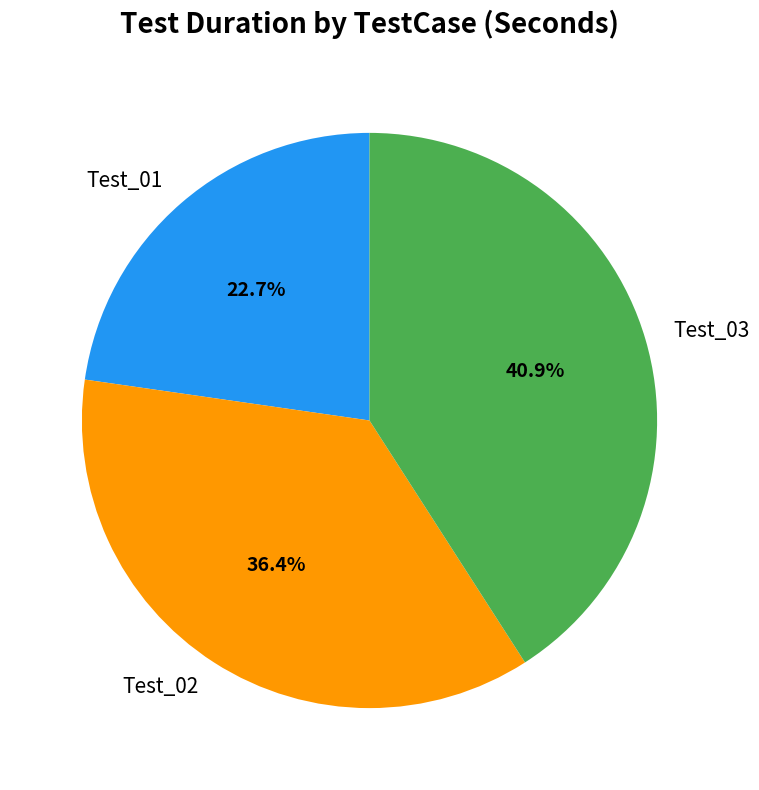

Which slice is the largest?

Test_03